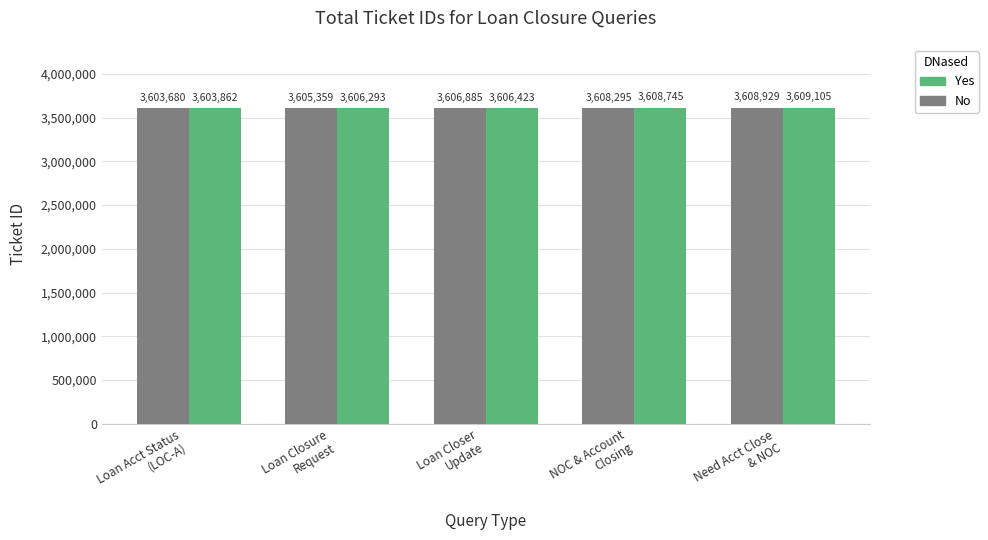

Rank the series by their average value, from lowest to highest.

No, Yes